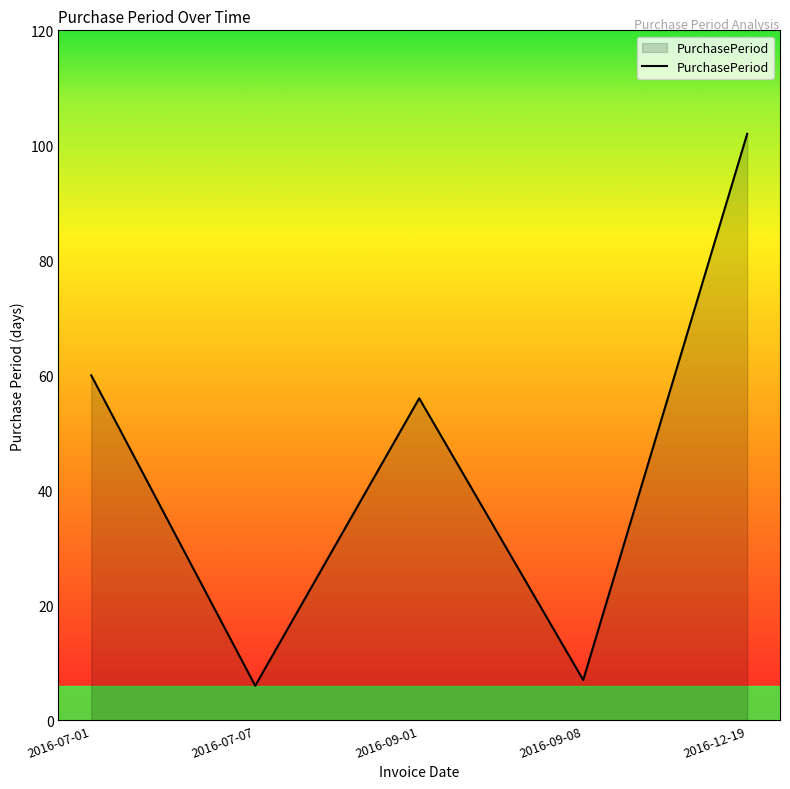

What is the smallest value displayed?

6